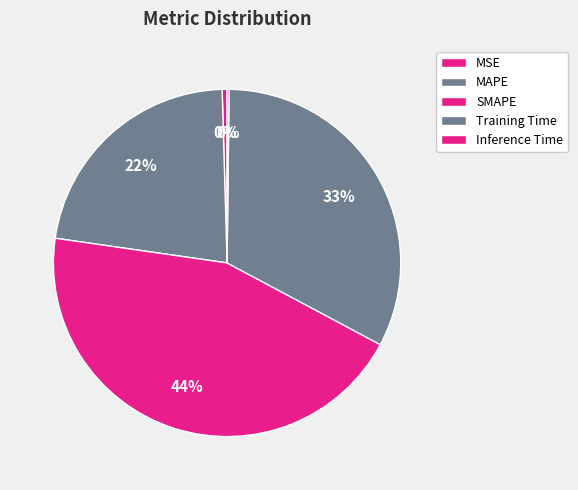

Count the number of slices in the pie.

5